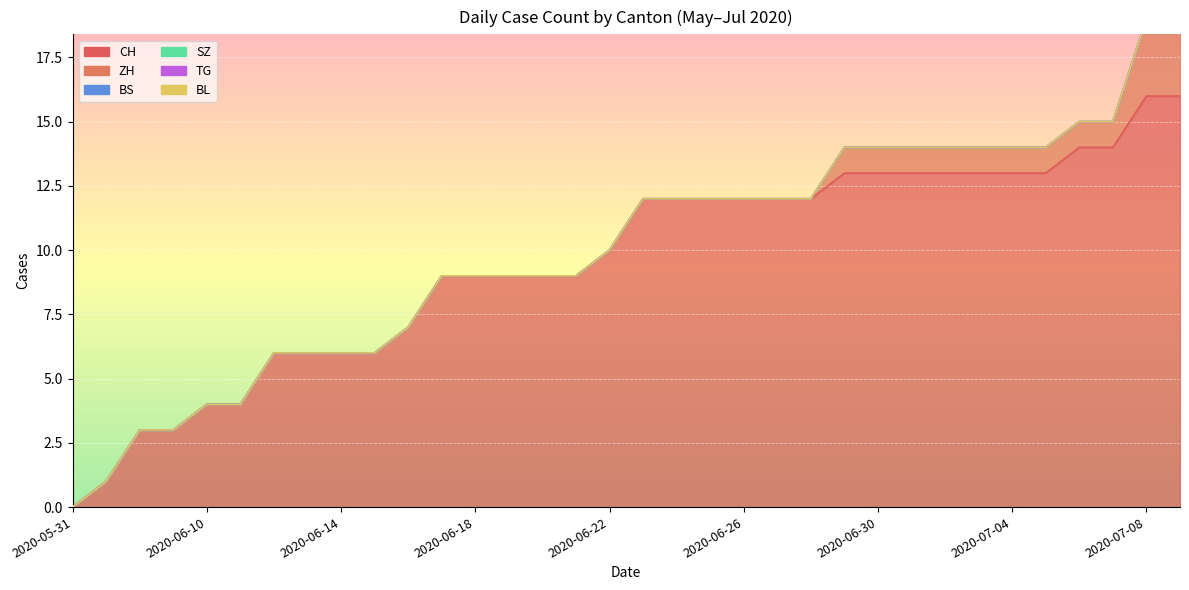

What is the spread (max minus min) of values at 2020-06-26?

12